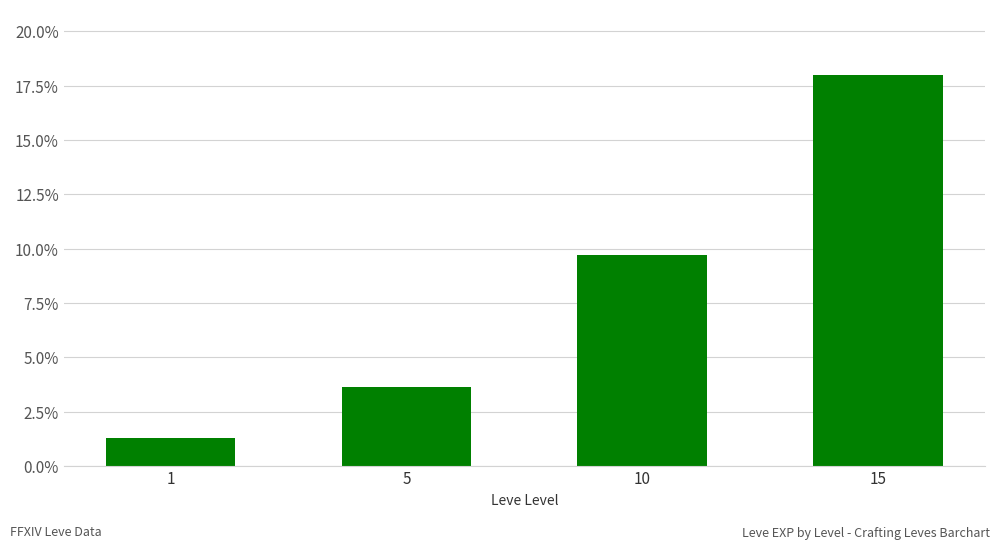

True or false: the data shows 4.8 at 5.

False